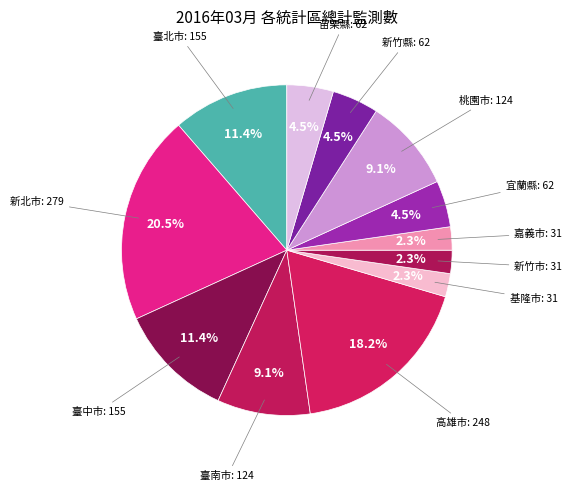

How many segments does this pie chart have?

12